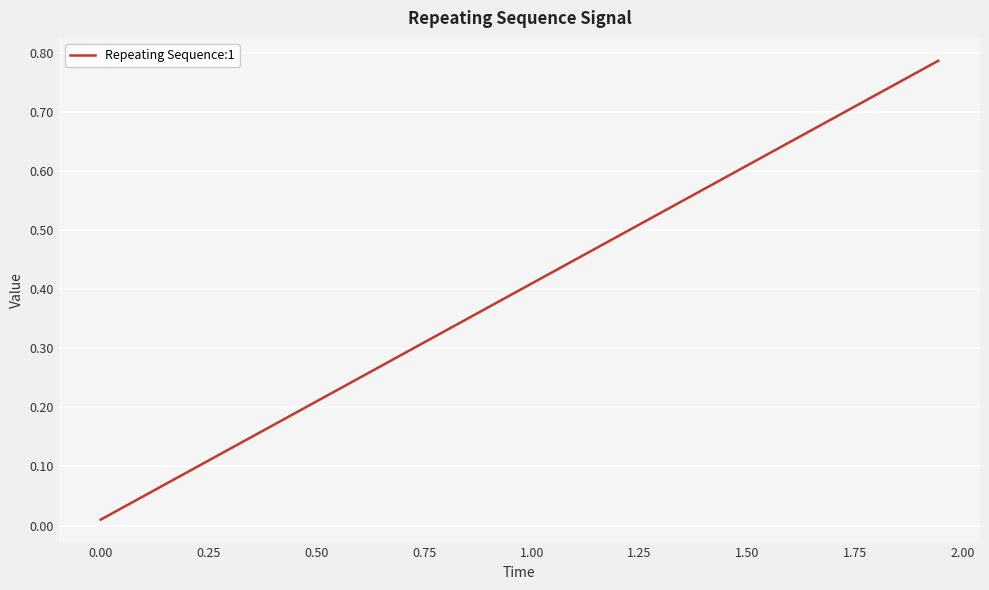

Does the chart display data point markers on the line(s)?

No